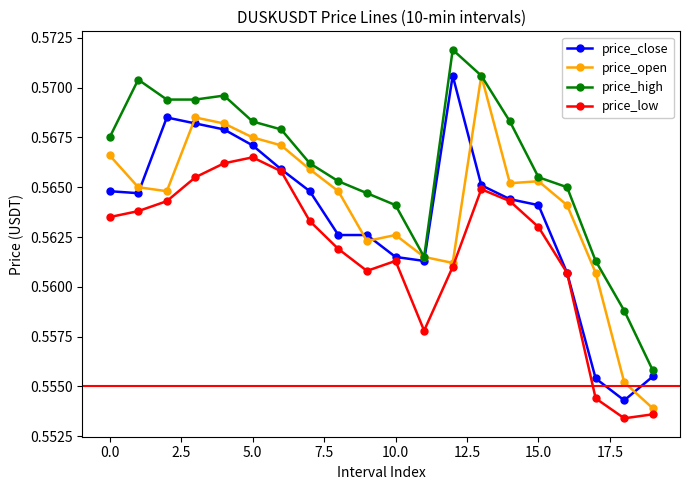

In price_low, how many points are higher than both neighbors (excluding endpoints)?

3